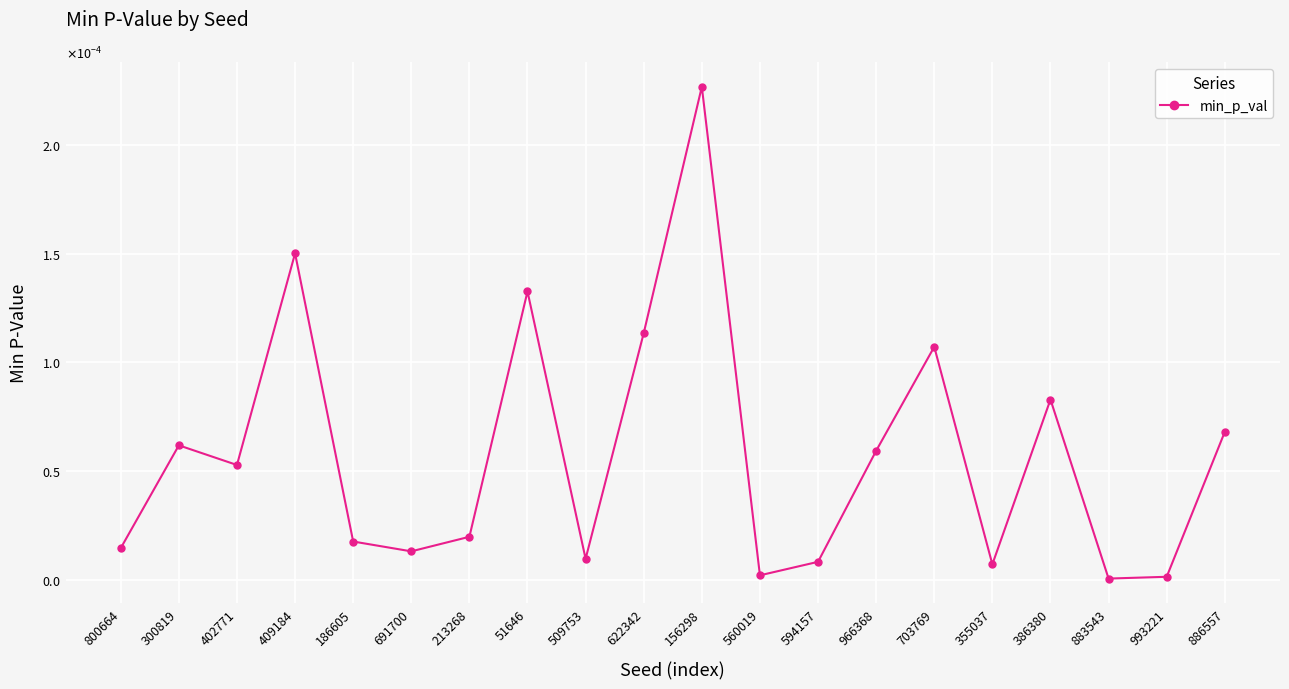

Is this an area chart (filled region under the line)?

No